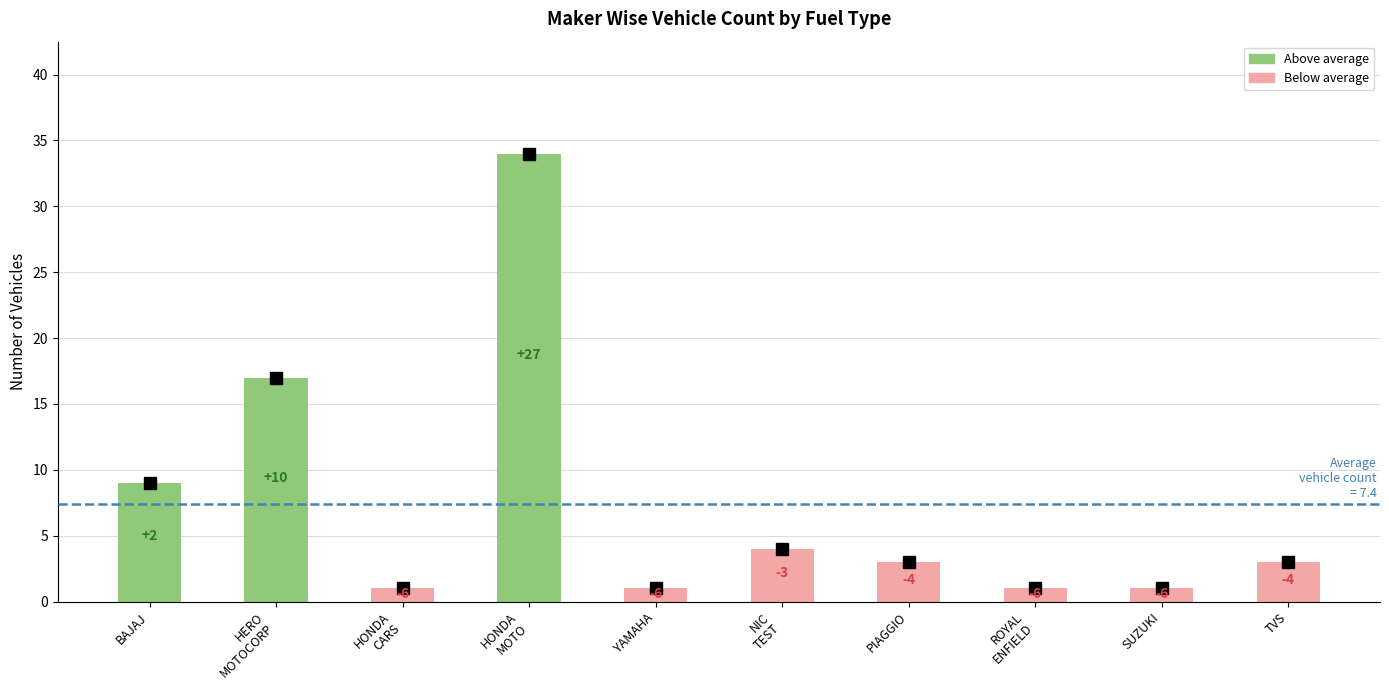

Where does the data first go above 3?

BAJAJ